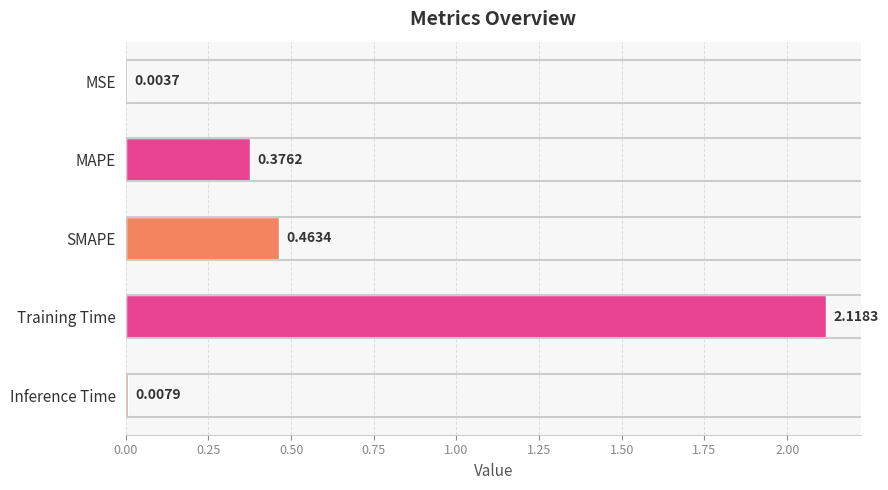

Which category has the highest value across all series?

Training Time